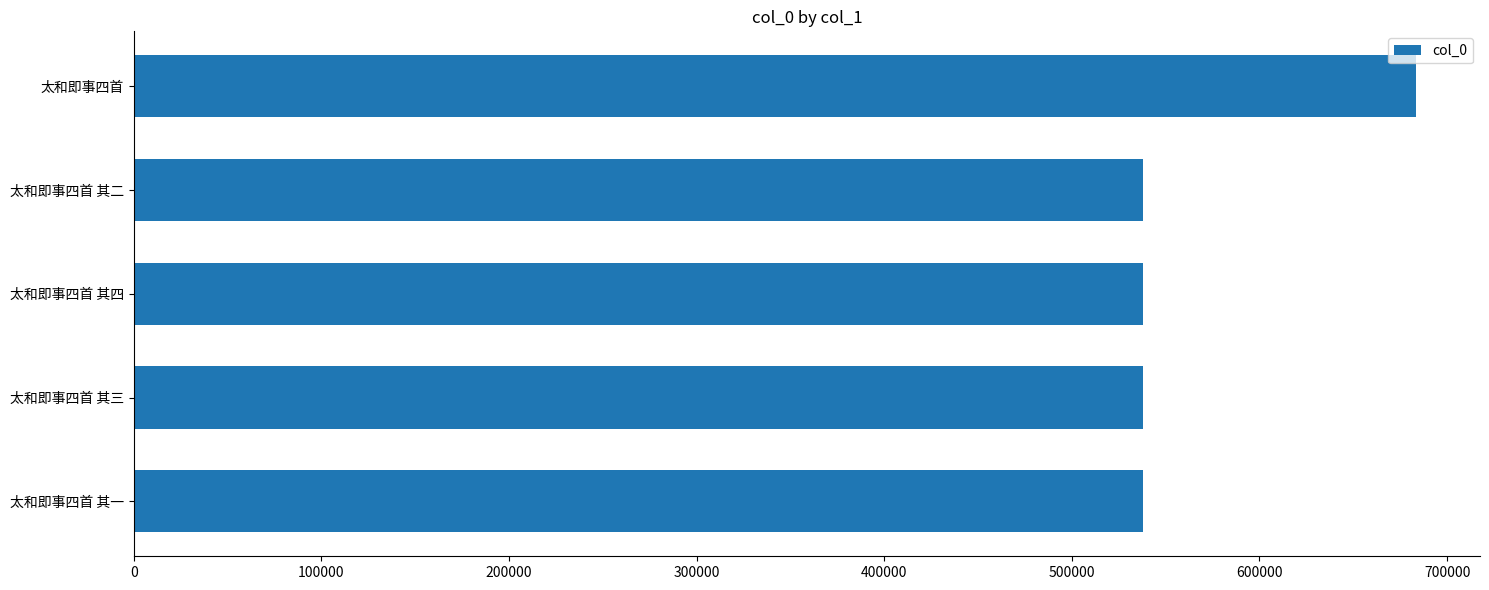

What is the ratio of the value at 太和即事四首 to the value at 太和即事四首 其三?

1.3